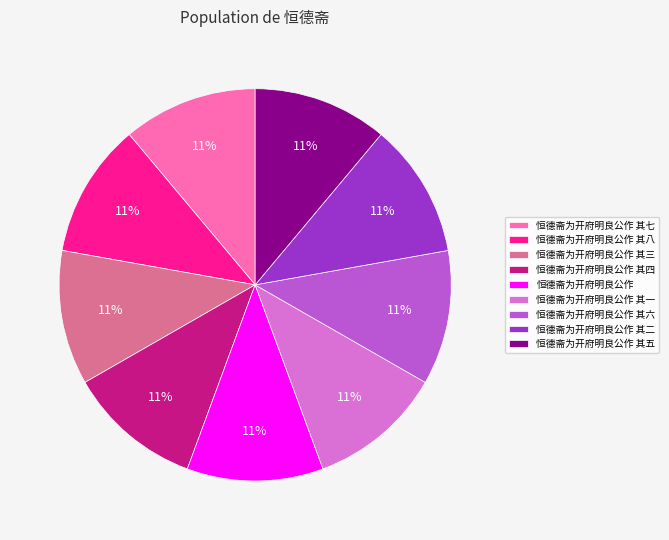

The 恒德斋为开府明良公作 其六 slice represents 16% of the pie. True or false?

False